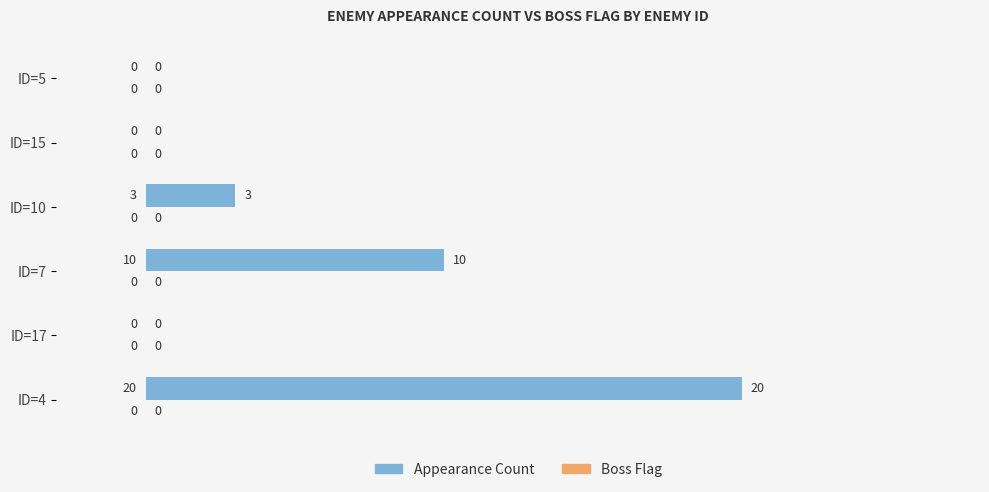

Reading bottom to top, transcribe all the data shown in this chart.

ID=4=20	ID=17=0	ID=7=10	ID=10=3	ID=15=0	ID=5=0